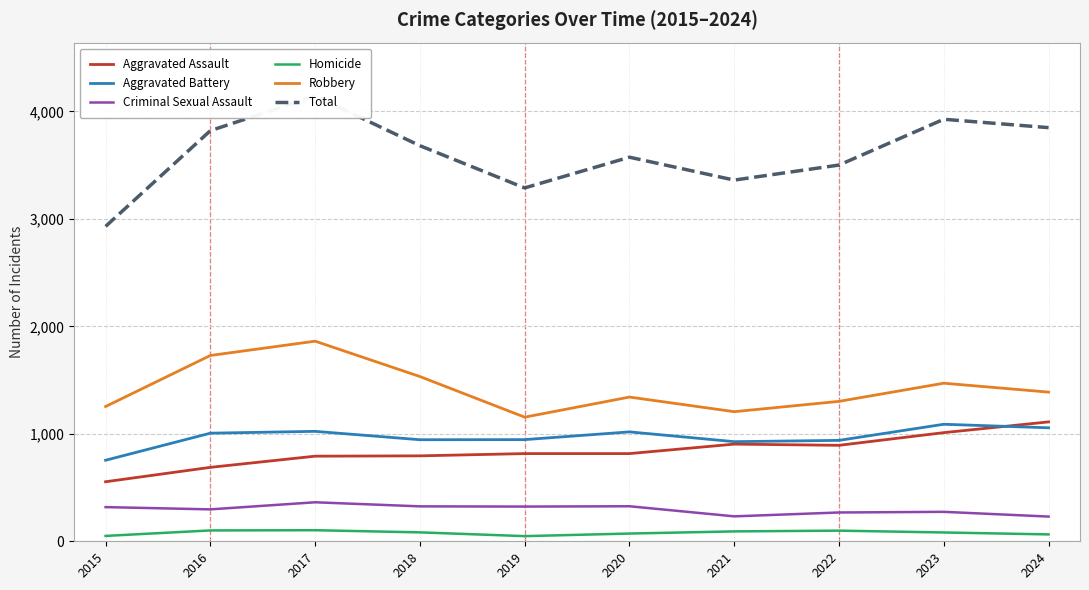

Between 2015 and 2016, which series saw the biggest shift?

Total